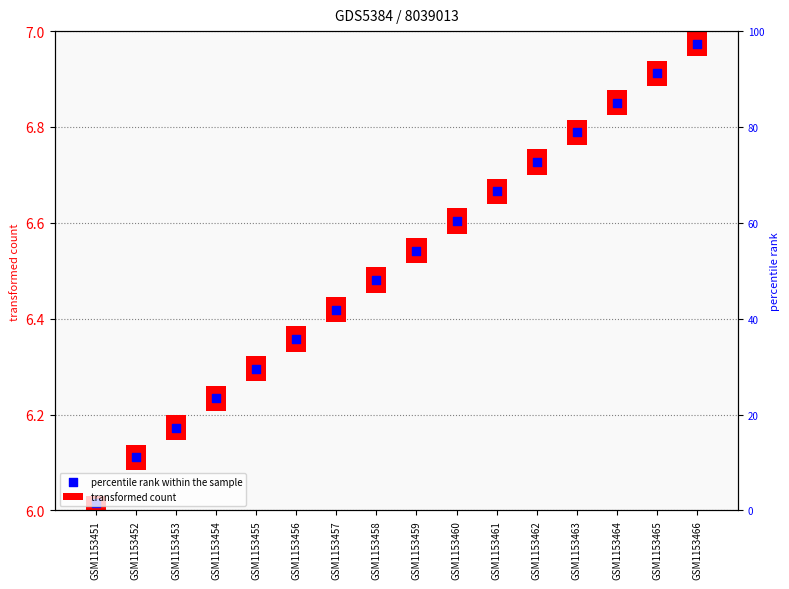

What are all the series names shown in the legend?

transformed count, percentile rank within the sample